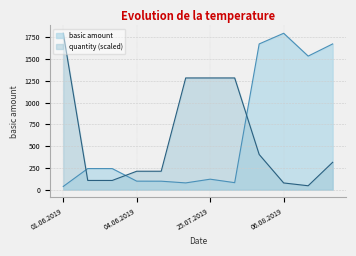

After their last crossing, which series has the higher values: quantity (scaled) or basic amount?

basic amount